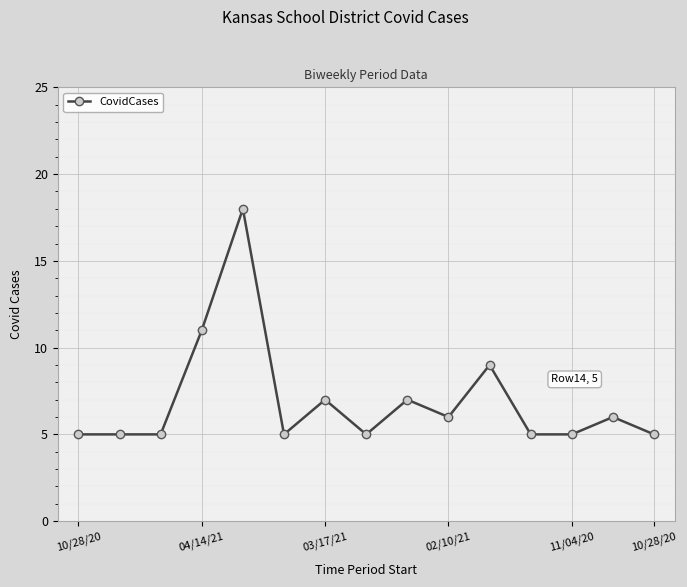

What is the difference between the maximum and second lowest values?

13